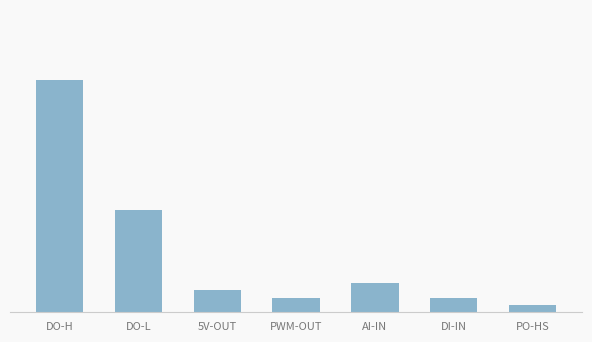

The value at AI-IN is 4. True or false?

True